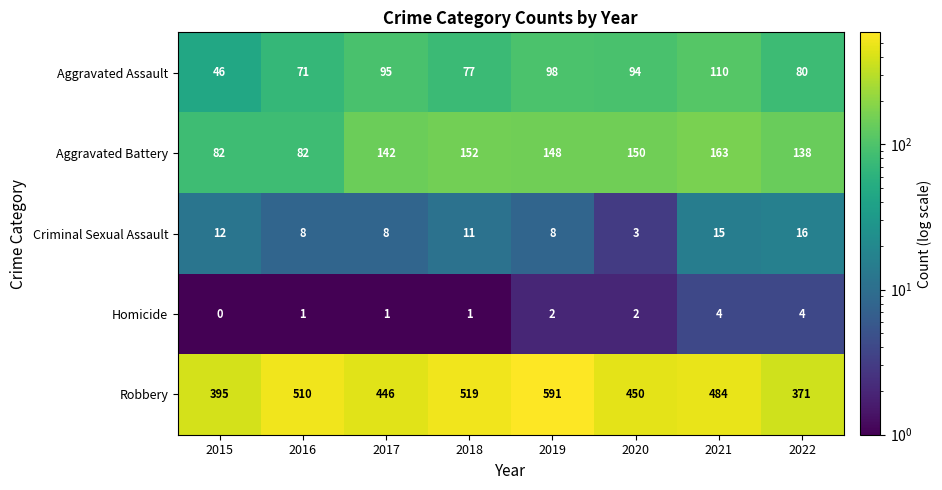

Rank the series at 2022 from highest to lowest value.

Robbery, Aggravated Battery, Aggravated Assault, Criminal Sexual Assault, Homicide